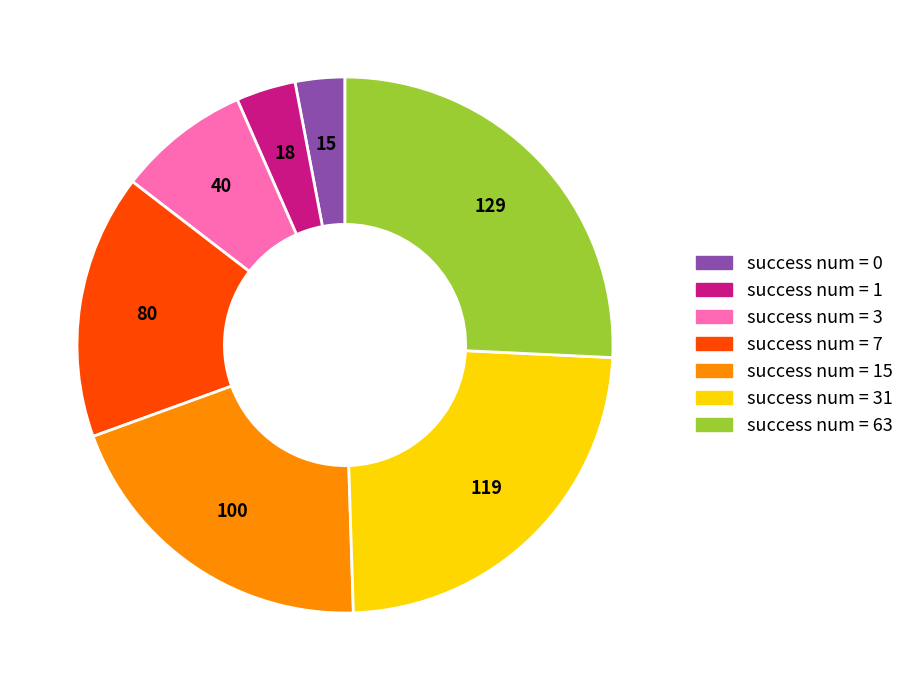

Do success num = 3 and success num = 63 together represent more than half of the pie?

No